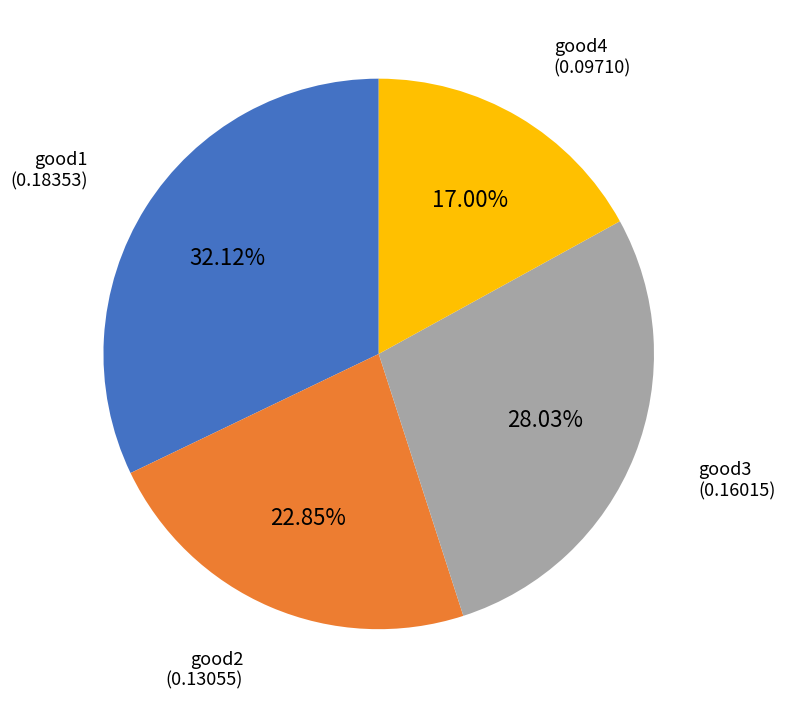

How many slices are in this pie chart?

4